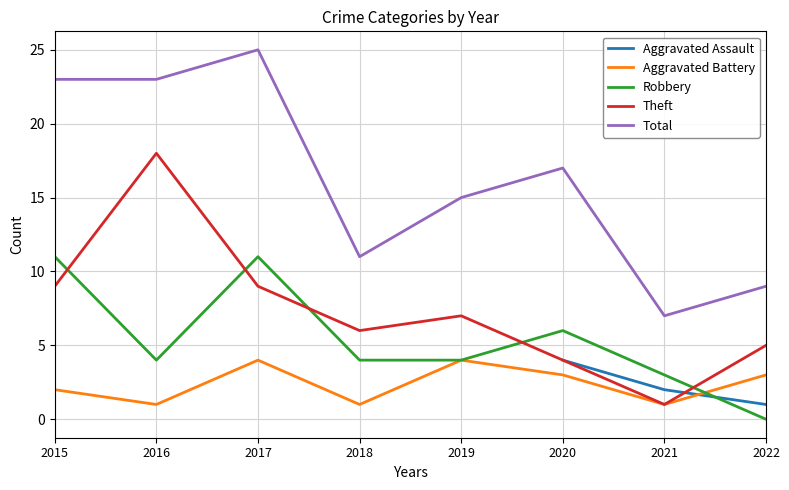

Where is the first local minimum for Aggravated Battery?

2016